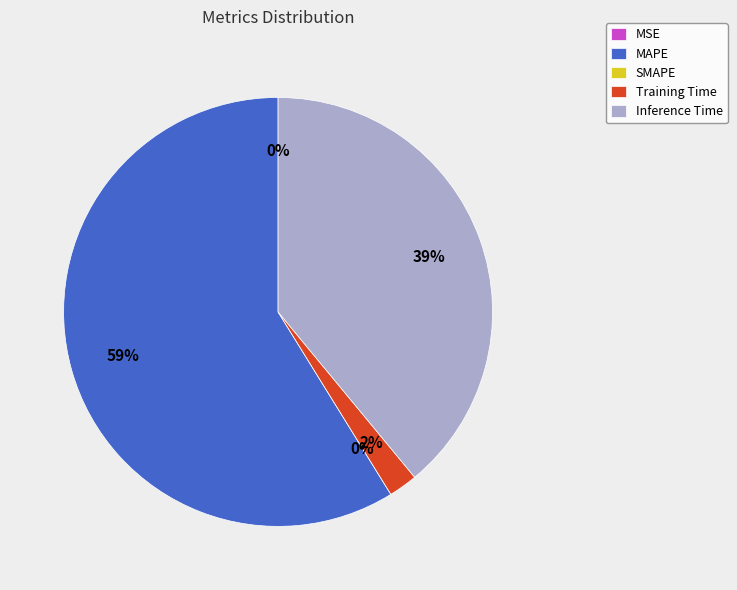

Count the number of slices in the pie.

5